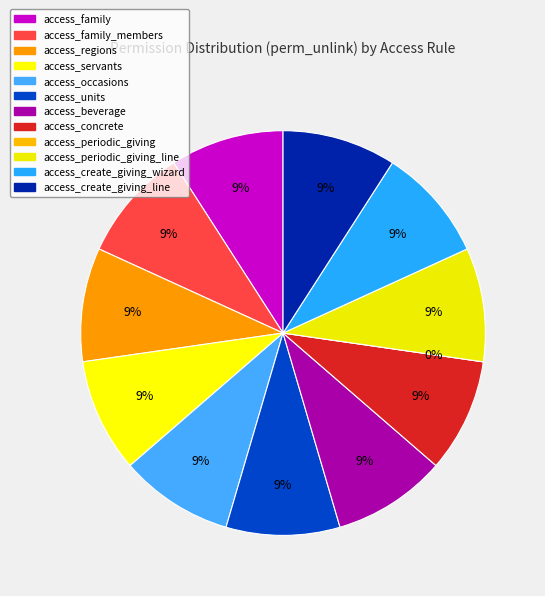

To the nearest percent, what is the average slice percentage?

8%